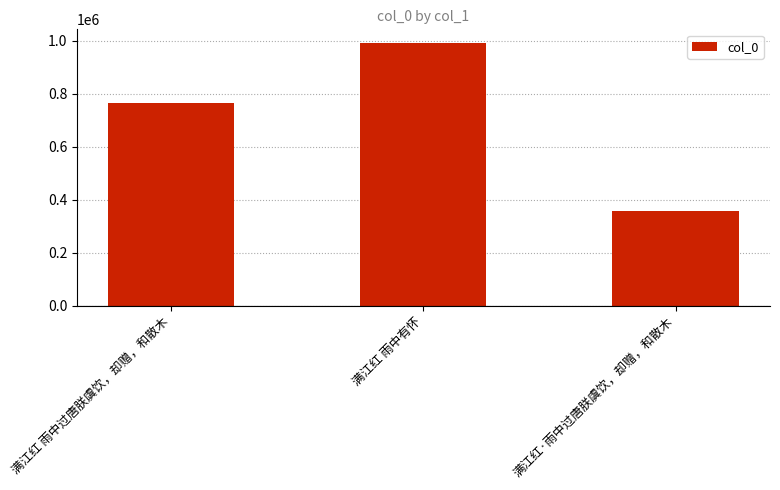

Between 满江红·雨中过唐朕虞饮，却赠，和散木 and 满江红 雨中有怀, which is larger?

满江红 雨中有怀